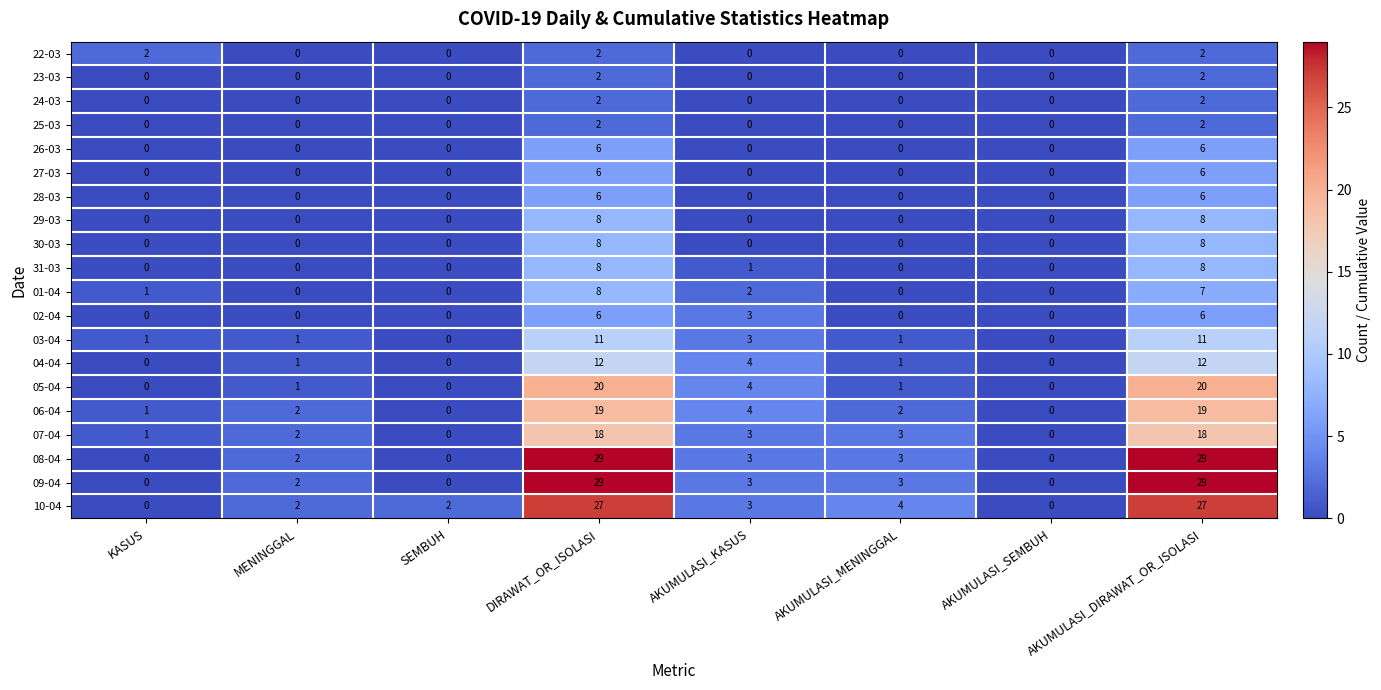

What is the total value across all series at MENINGGAL?

13